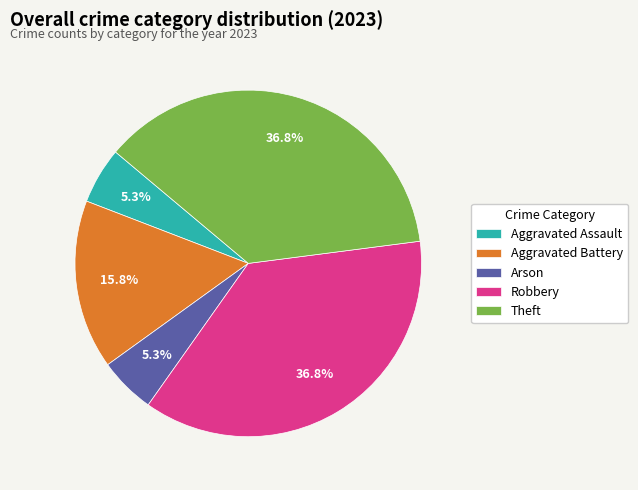

Does any single category account for the majority?

No